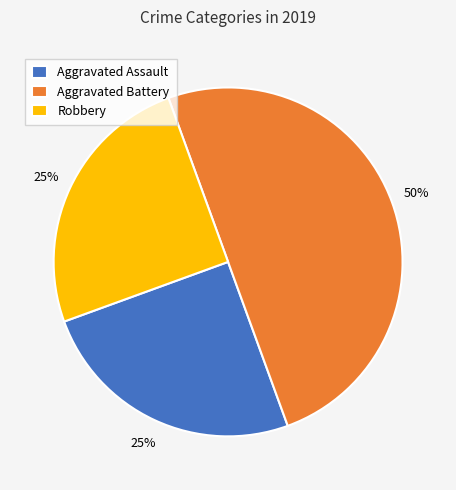

Combined, do Aggravated Assault and Aggravated Battery account for over 50%?

Yes